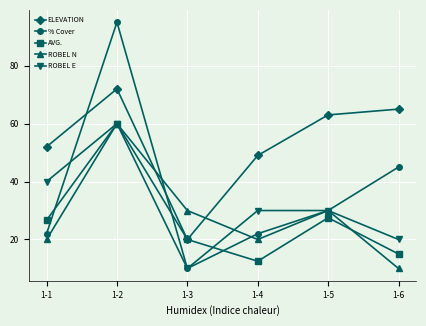

Where is the first local minimum for ROBEL N?

1-4